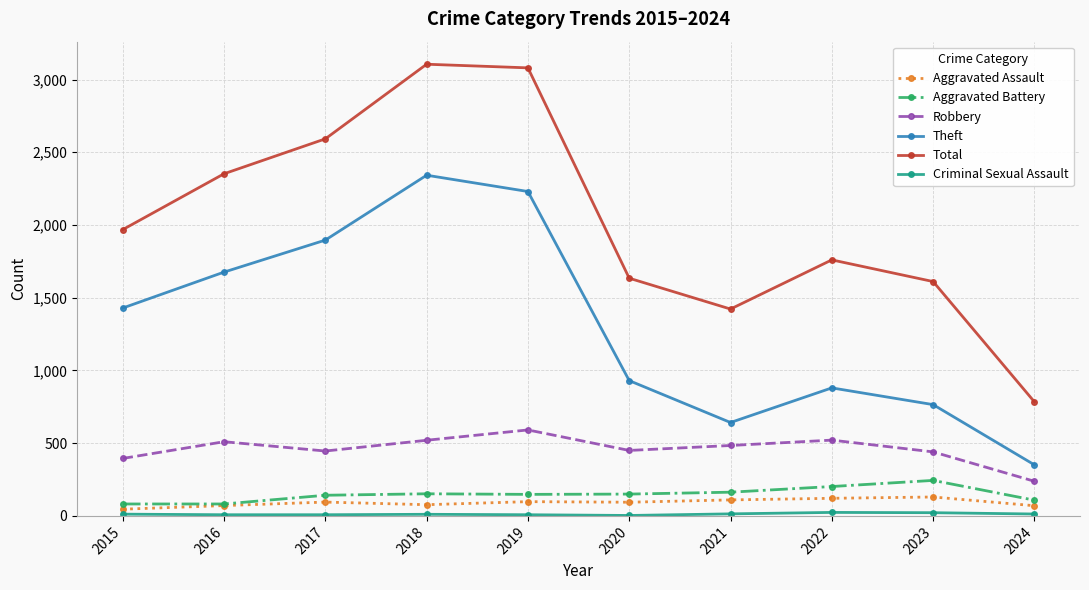

How many lines are shown in the chart?

6